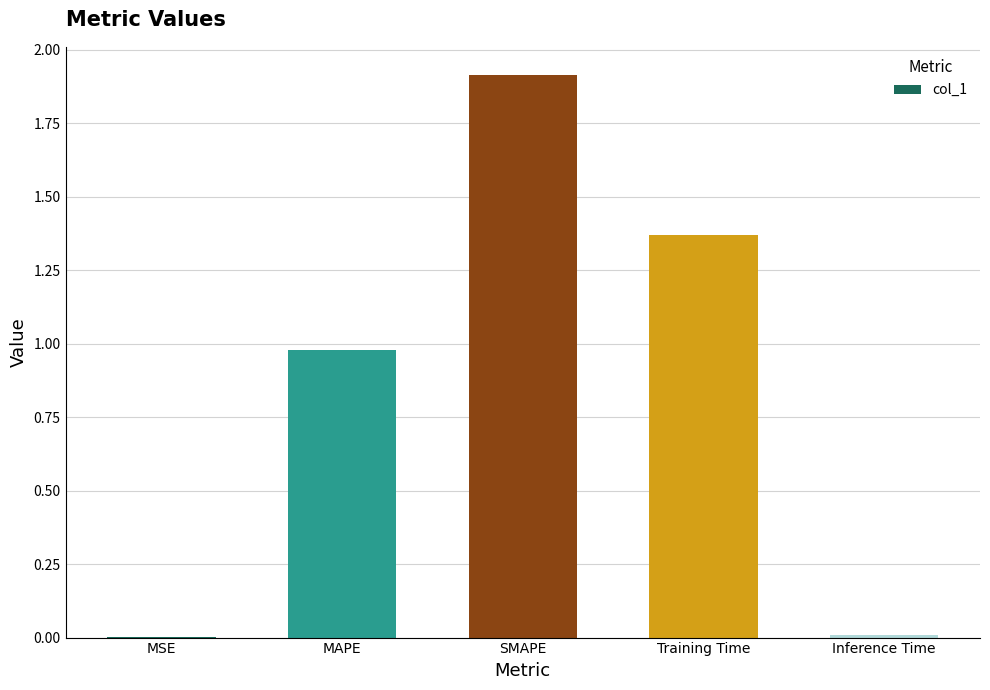

Are the bars grouped side by side (vs. stacked)?

No